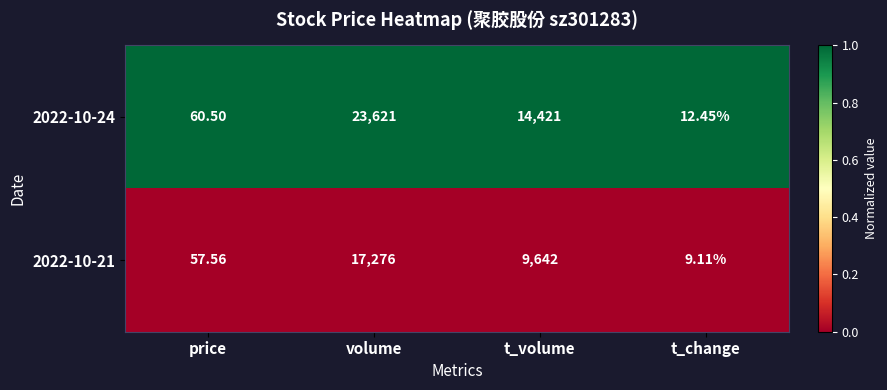

At which label is 2022-10-21 closest to 8642?

t_volume